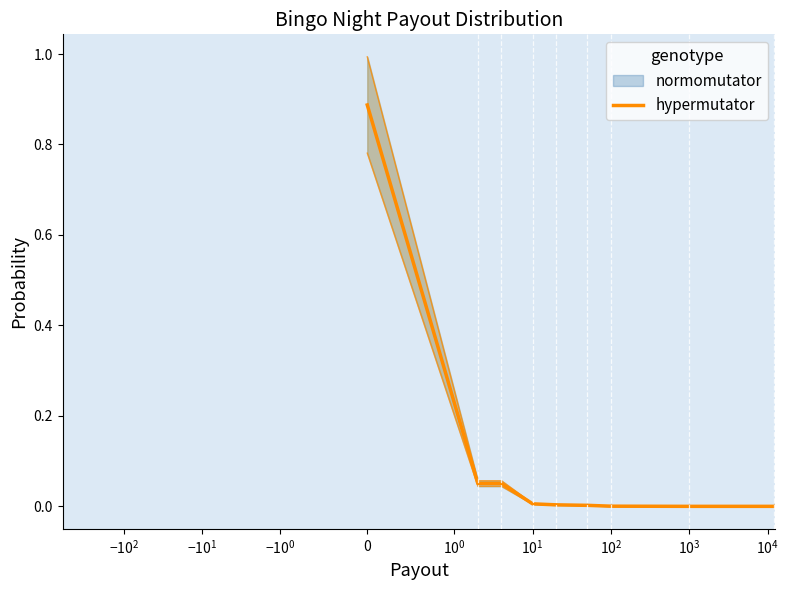

How many lines are shown in the chart?

1